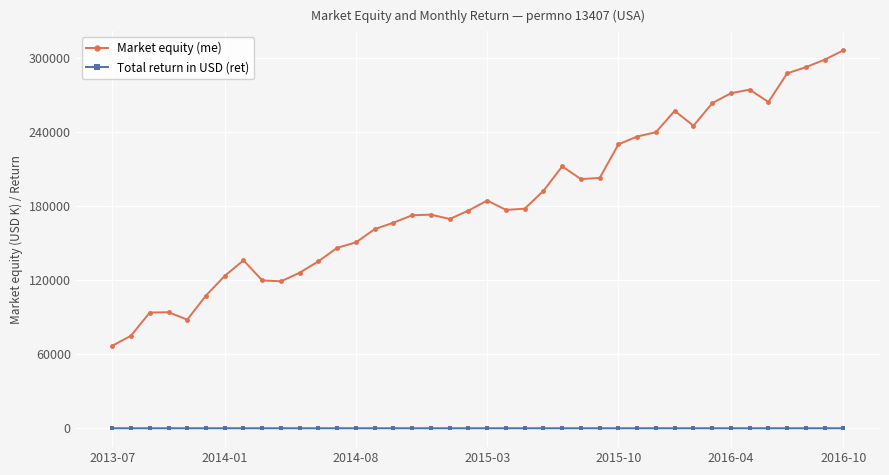

What is the value of the Market equity (me) point at the 1st from the left?

66884.6